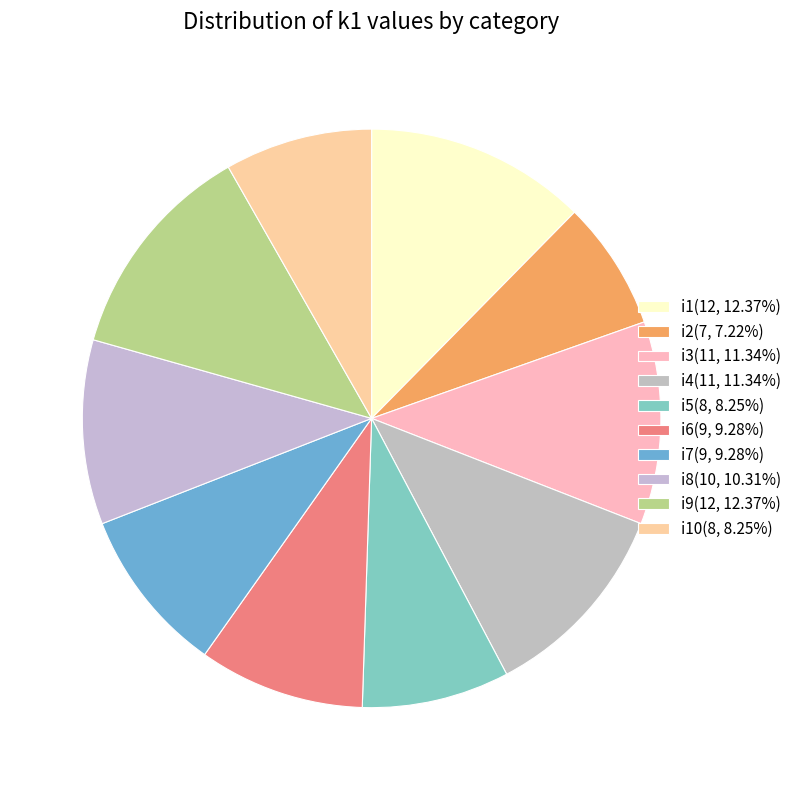

Count the number of slices in the pie.

10